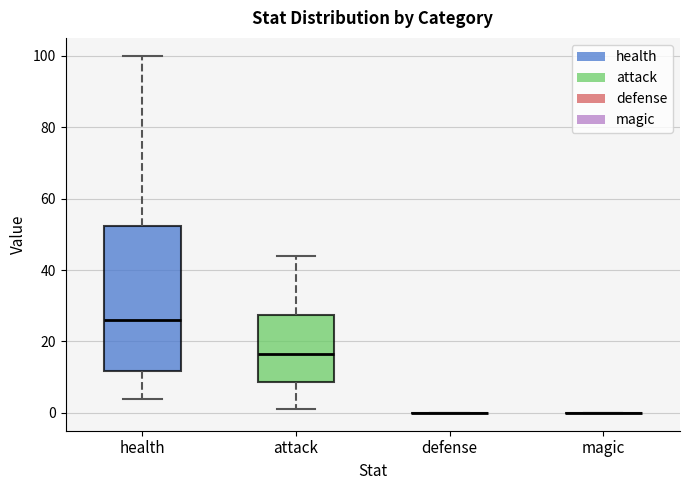

Where does the median line of the box for attack sit on the y-axis? The values are not printed on the chart, so give them approximately, as read against the axis.

16